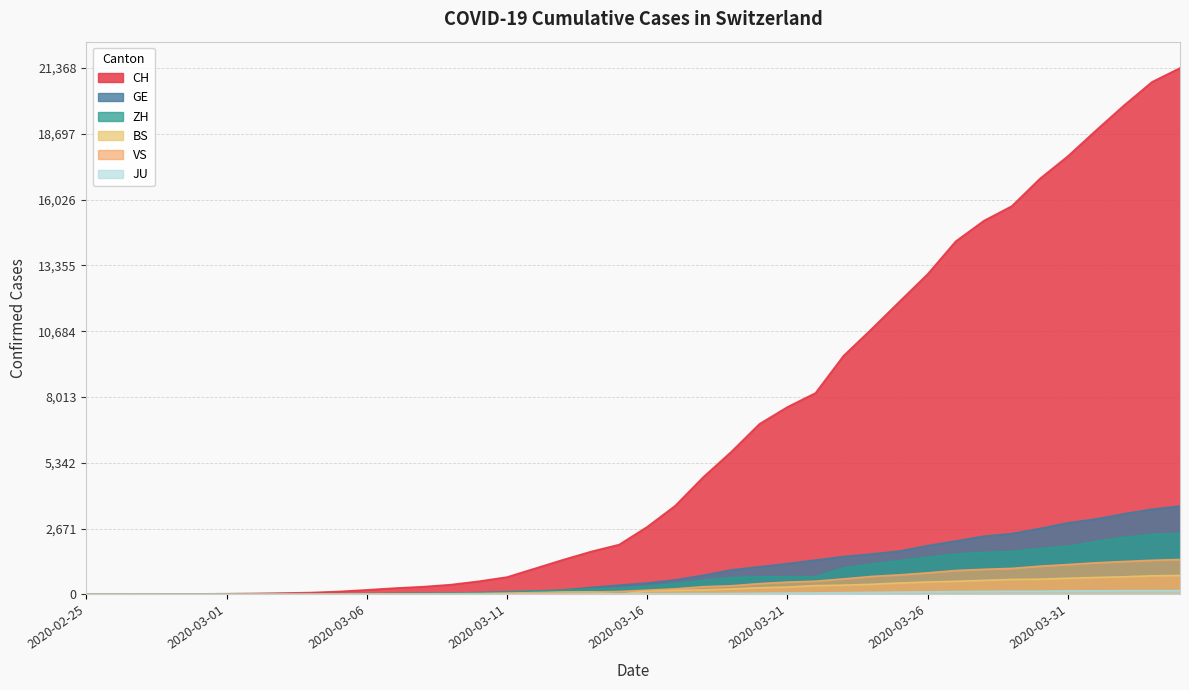

Rank the series at 2020-03-18 from lowest to highest value.

JU, BS, VS, ZH, GE, CH